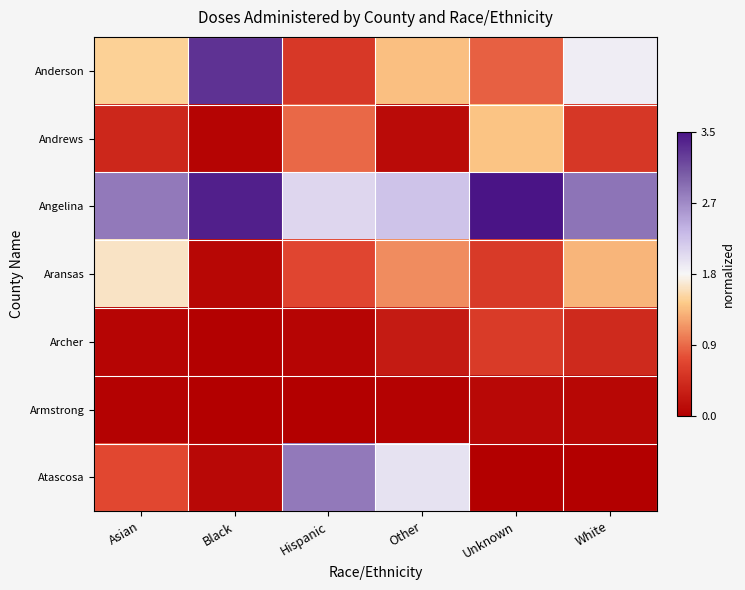

Reading left to right, list all the values displayed in this chart.

Anderson: Asian=1.5	Black=3.3	Hispanic=0.5	Other=1.4	Unknown=0.8	White=1.8
Andrews: Asian=0.4	Black=0.0	Hispanic=0.9	Other=0.1	Unknown=1.4	White=0.5
Angelina: Asian=2.8	Black=3.5	Hispanic=2.0	Other=2.2	Unknown=3.5	White=2.8
Aransas: Asian=1.6	Black=0.1	Hispanic=0.7	Other=1.1	Unknown=0.6	White=1.3
Archer: Asian=0.1	Black=0.0	Hispanic=0.1	Other=0.3	Unknown=0.6	White=0.4
Armstrong: Asian=0.0	Black=0.0	Hispanic=0.0	Other=0.0	Unknown=0.1	White=0.1
Atascosa: Asian=0.7	Black=0.1	Hispanic=2.8	Other=1.9	Unknown=0.0	White=0.0